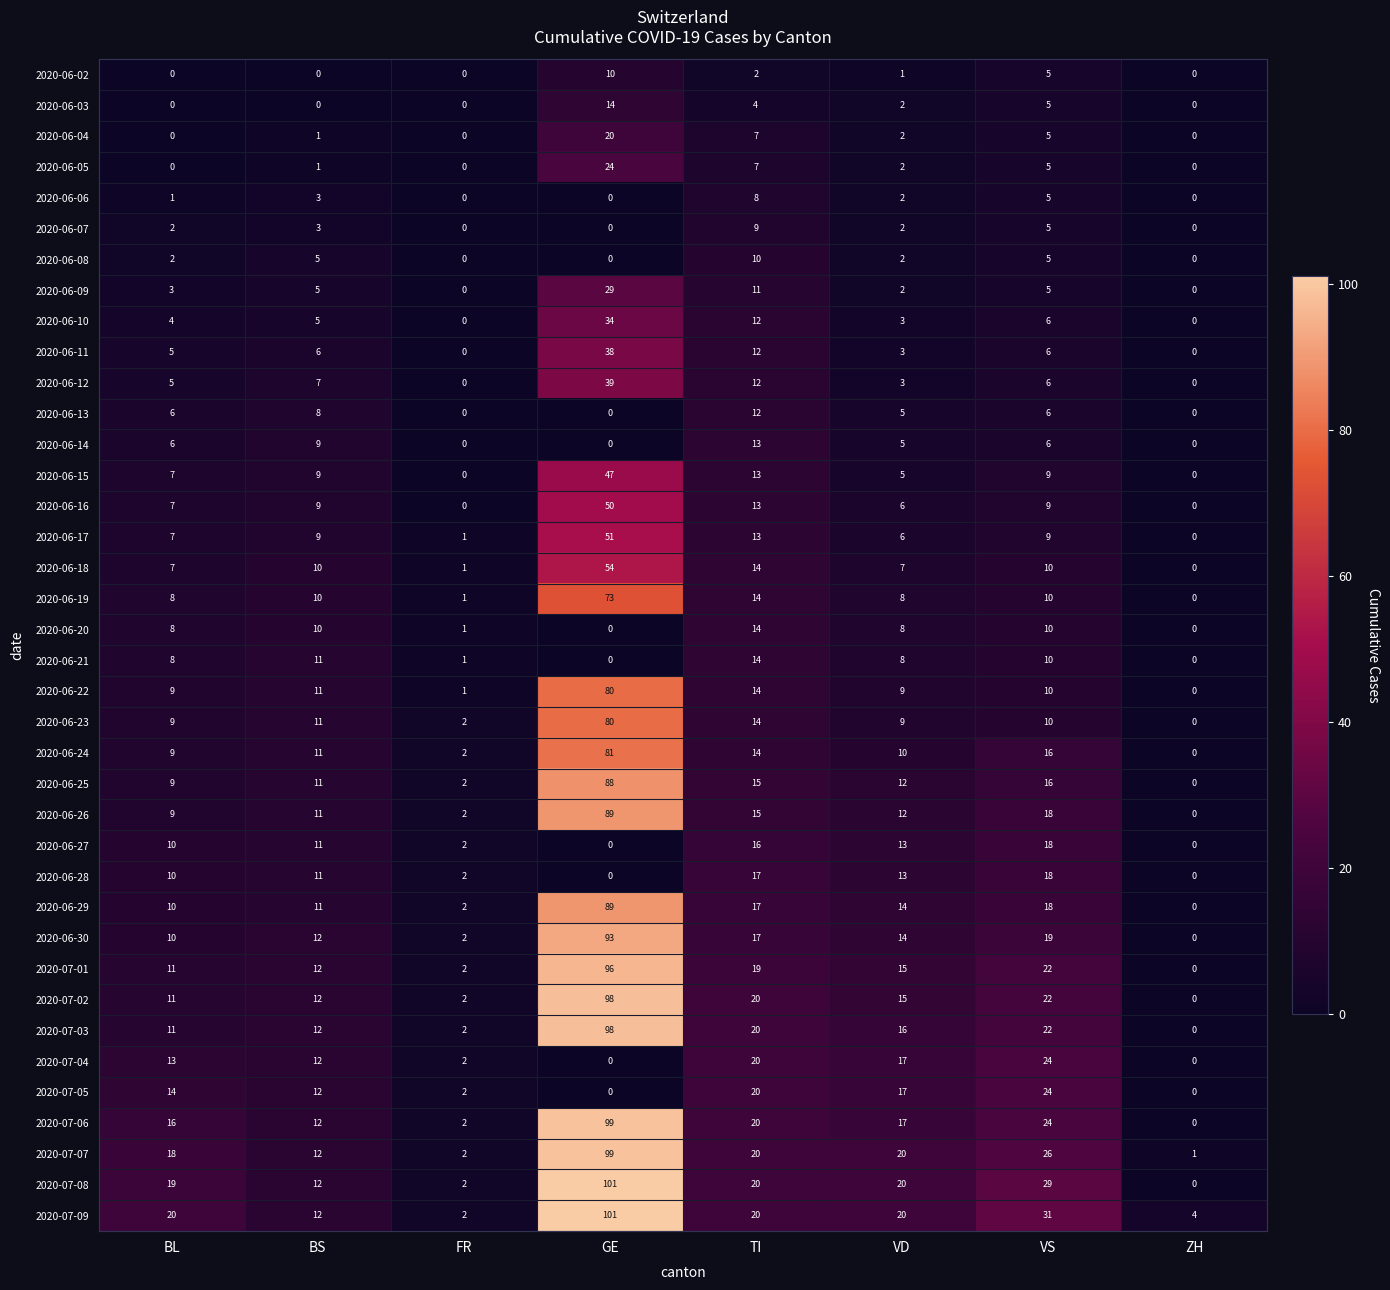

What is the total value across all series at BS?

329